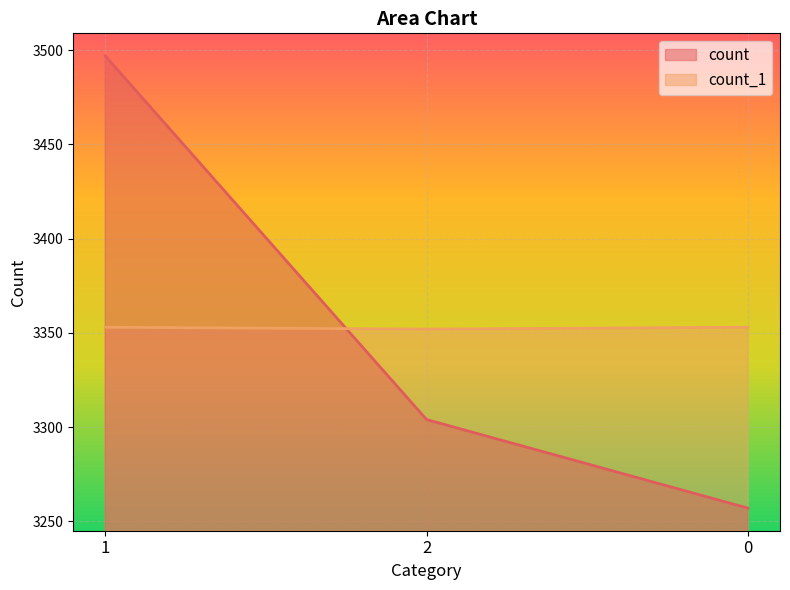

What is the approximate value of count at 1, to the nearest 10?

3500